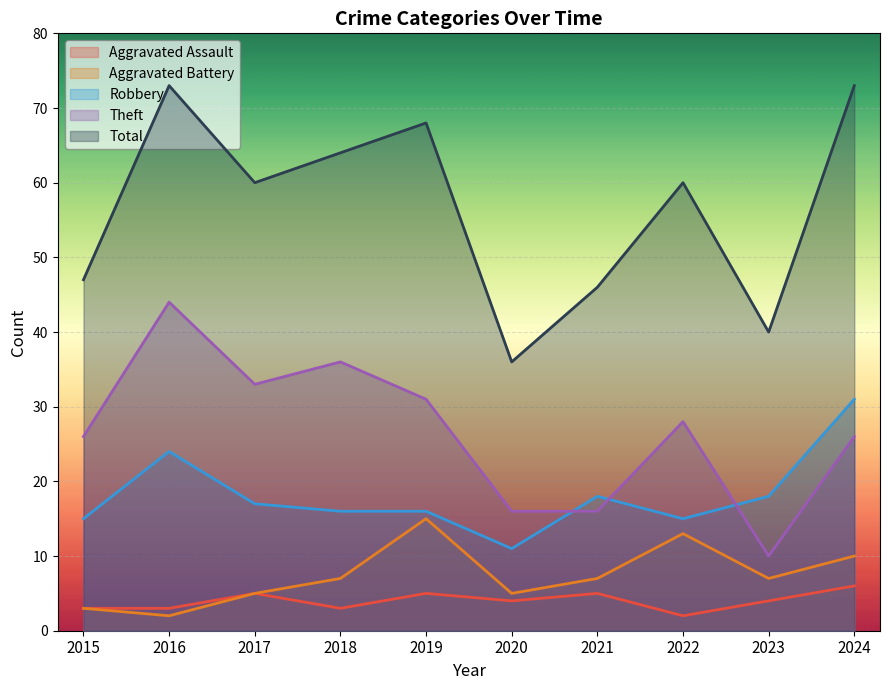

Which category has the highest value across all series?

2016